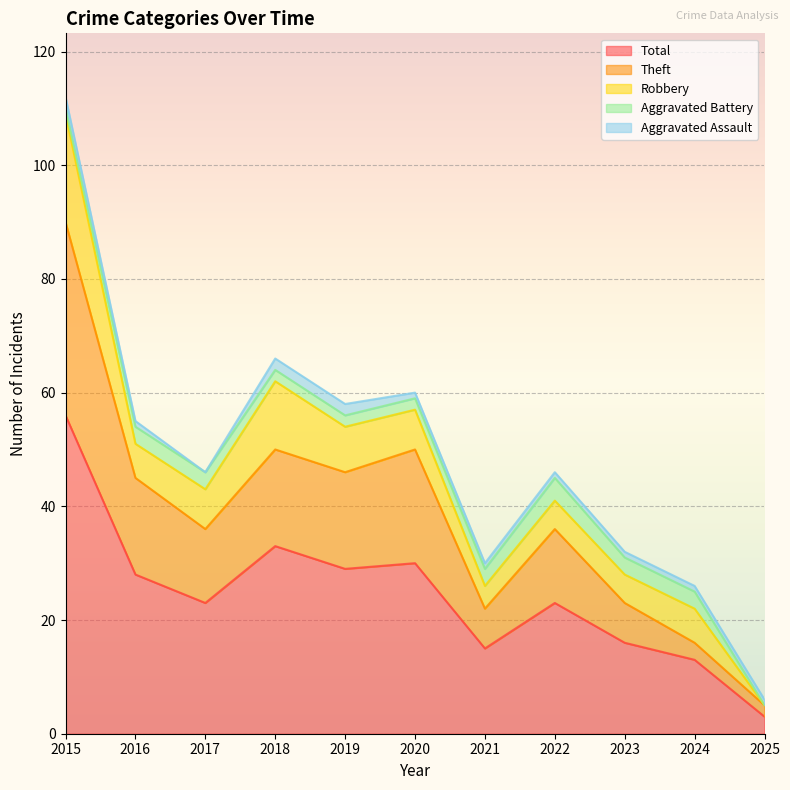

Is it true that Total equals 86 at 2015?

False